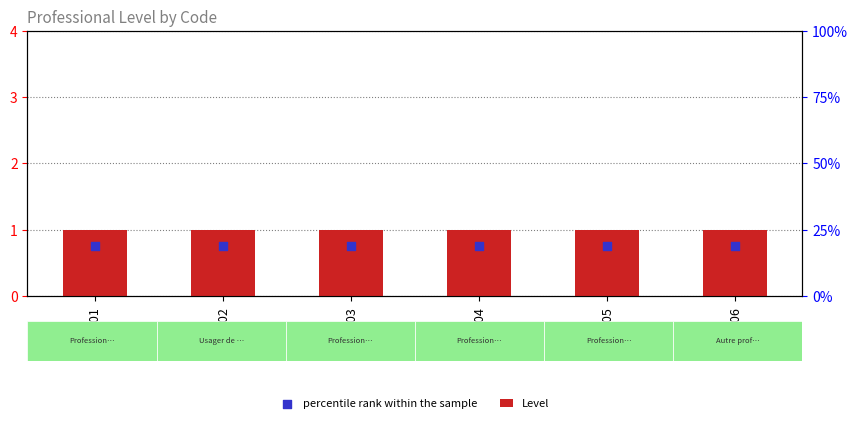

At how many categories does at least one series exceed 0?

6